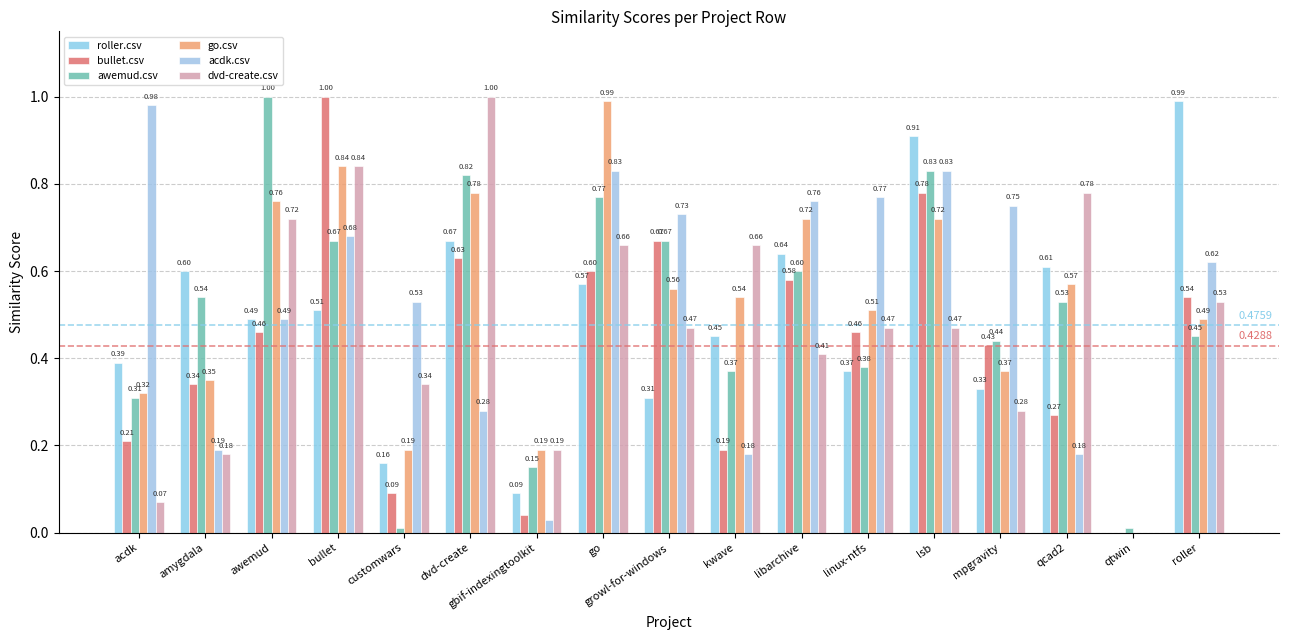

Rank the series by their maximum value, from highest to lowest.

bullet.csv, awemud.csv, dvd-create.csv, roller.csv, go.csv, acdk.csv